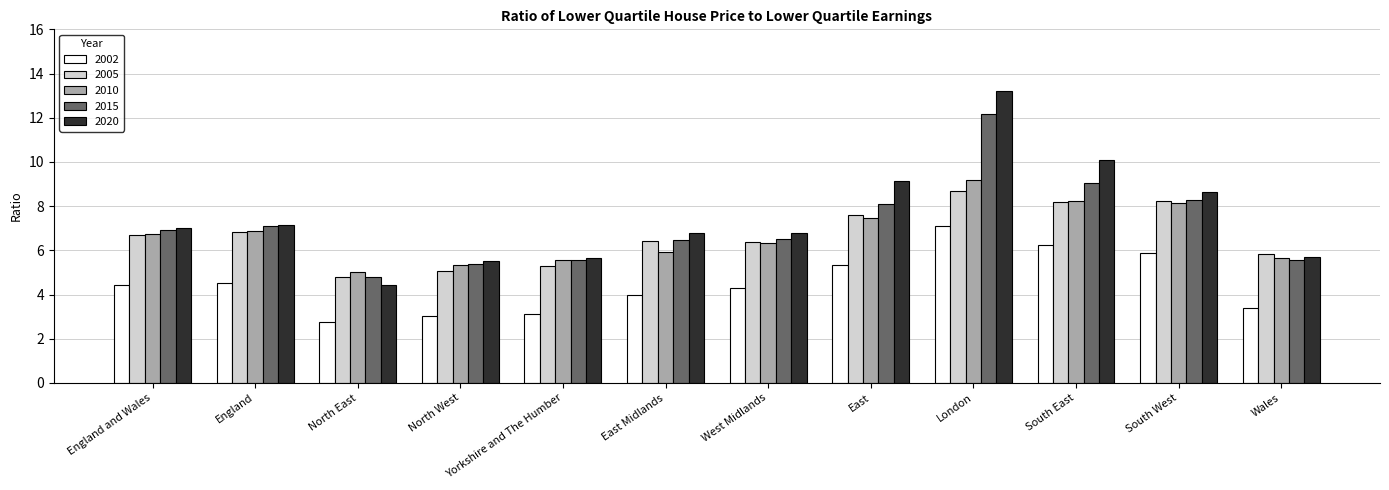

Is it true that 2020 equals 10.3 at England and Wales?

False